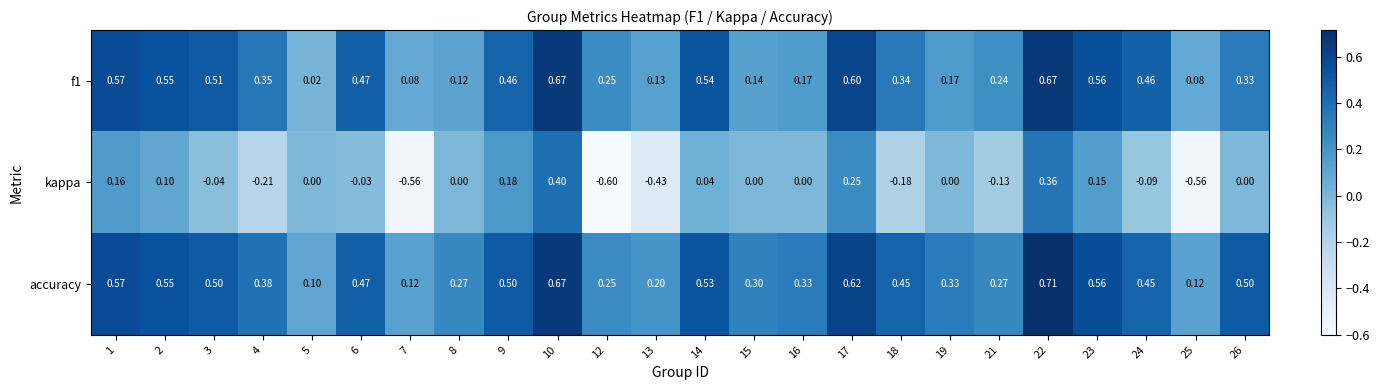

Is the value of f1 at 17 greater than the value of accuracy at 12?

Yes